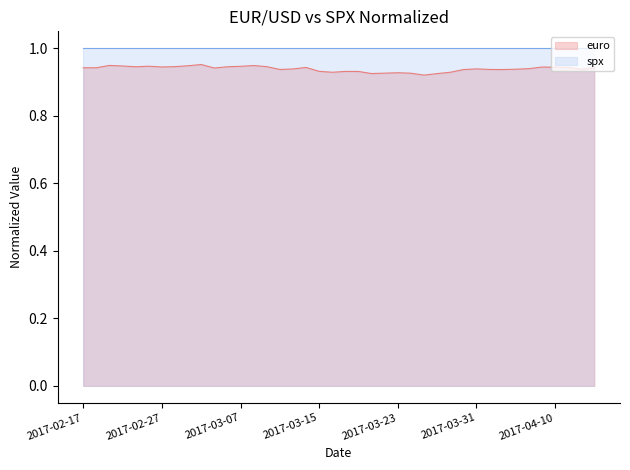

Reading left to right, transcribe all the data shown in this chart.

0.9	0.9	0.9	0.9	0.9	0.9	0.9	0.9	0.9	1.0	0.9	0.9	0.9	0.9	0.9	0.9	0.9	0.9	0.9	0.9	0.9	0.9	0.9	0.9	0.9	0.9	0.9	0.9	0.9	0.9	0.9	0.9	0.9	0.9	0.9	0.9	0.9	0.9	0.9	0.9